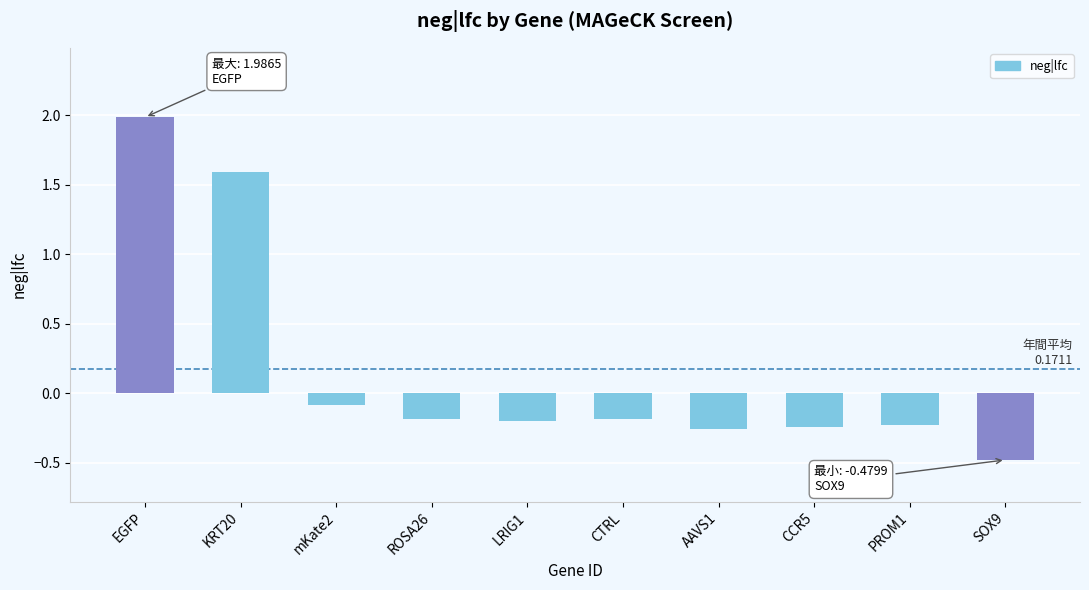

At which label does the data first exceed 0?

EGFP